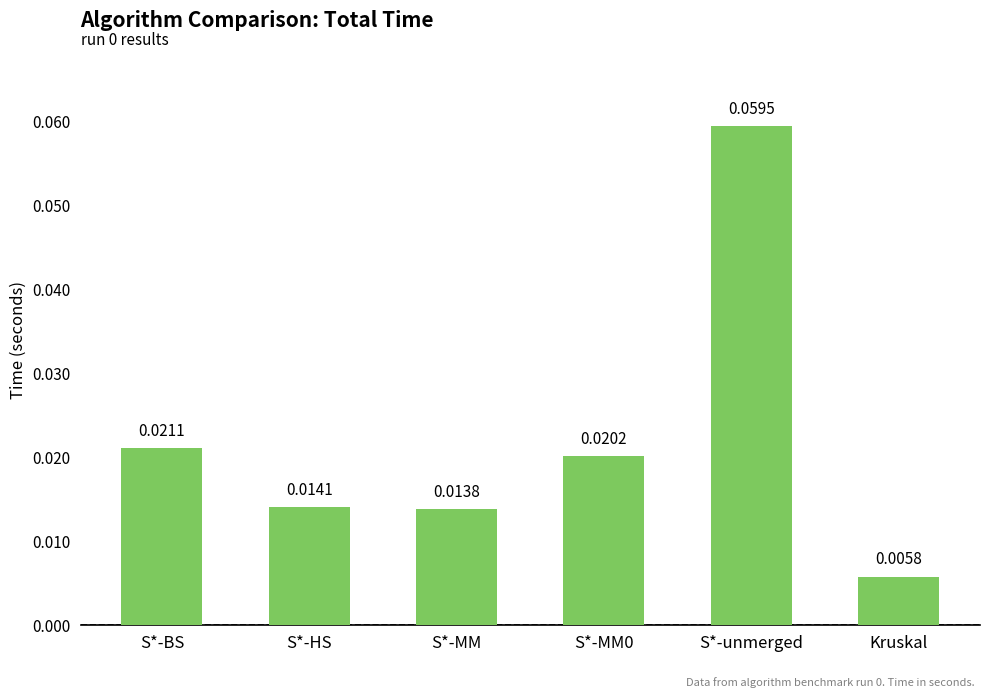

Which label corresponds to the largest value in the chart?

S*-unmerged